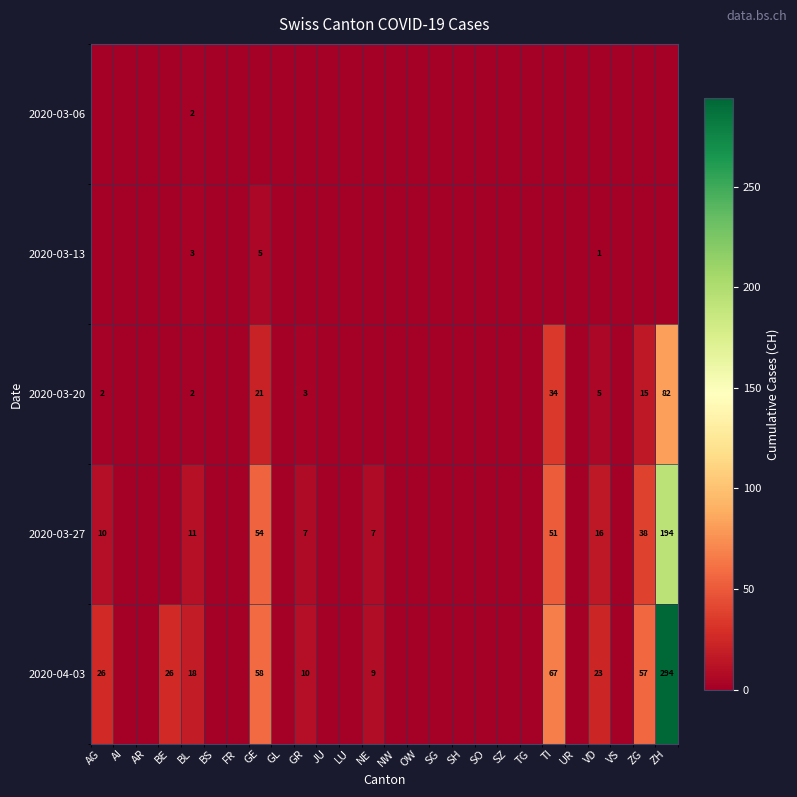

True or false: 2020-03-13 has a value of 3 at GE.

False